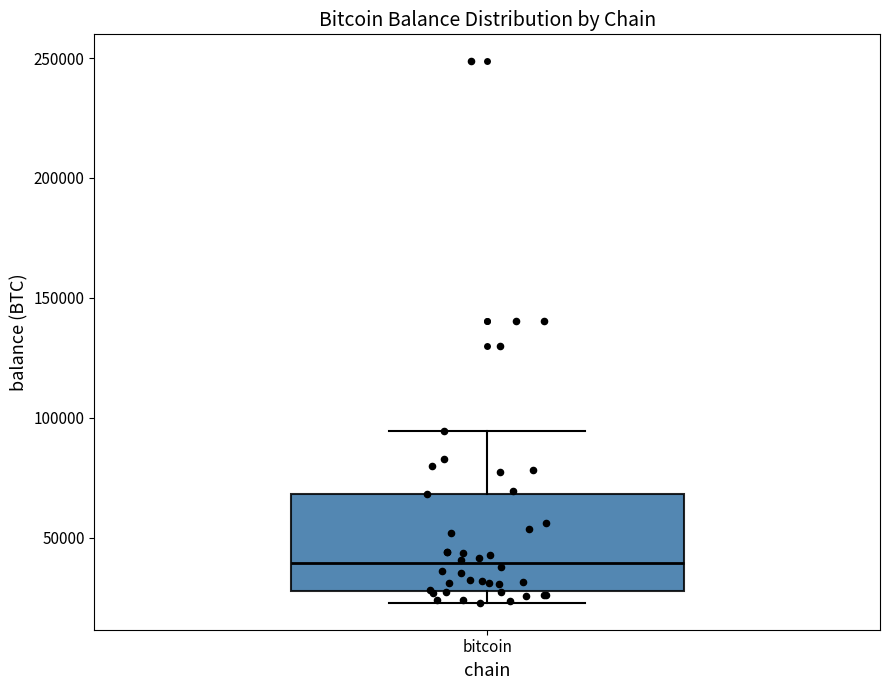

Where is the lower edge of the box for bitcoin on the y-axis? The values are not printed on the chart, so give them approximately, as read against the axis.

30000